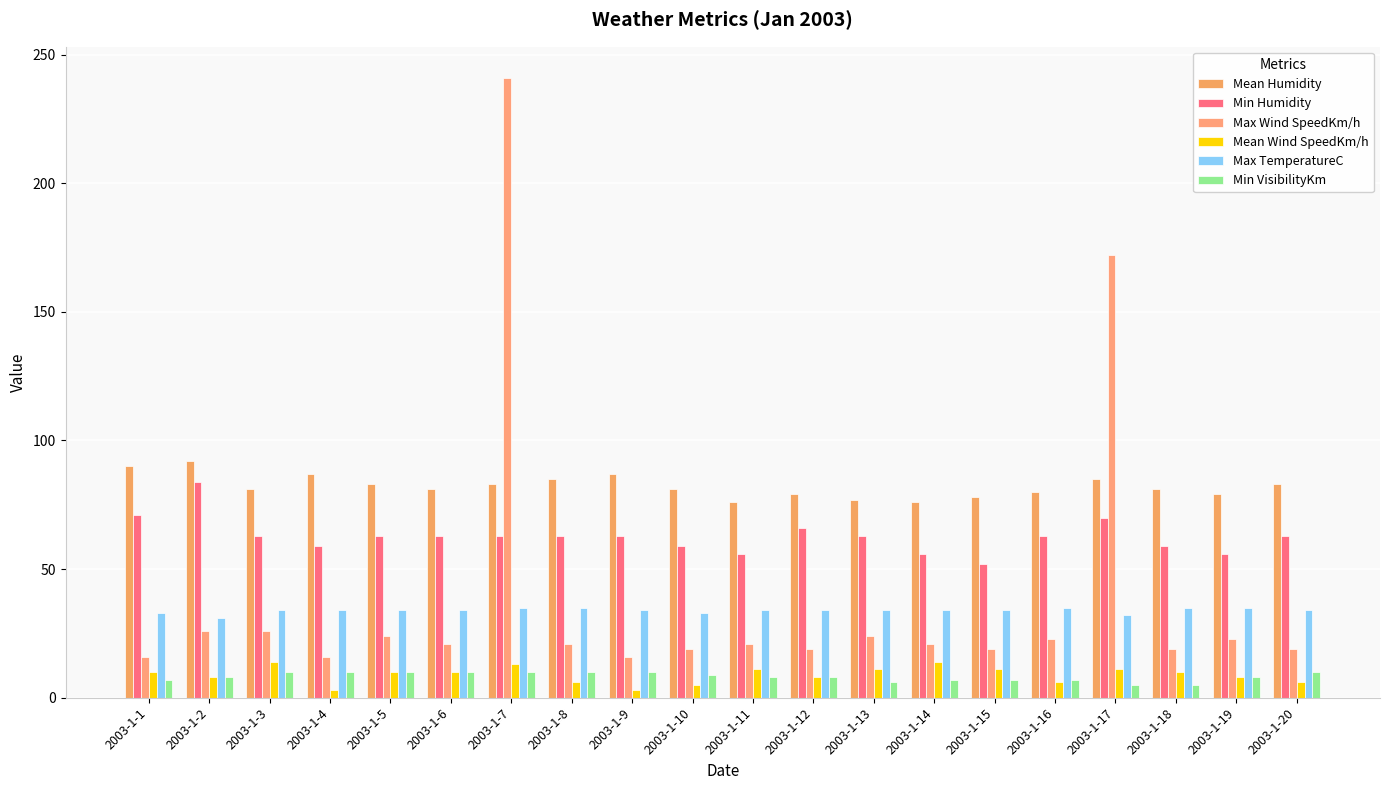

Where is Min Humidity nearest to the value 68?

2003-1-12